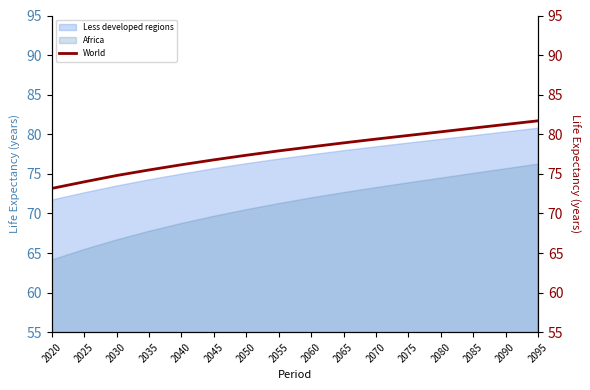

True or false: Less developed regions has a value of 139.6 at 2095.

False